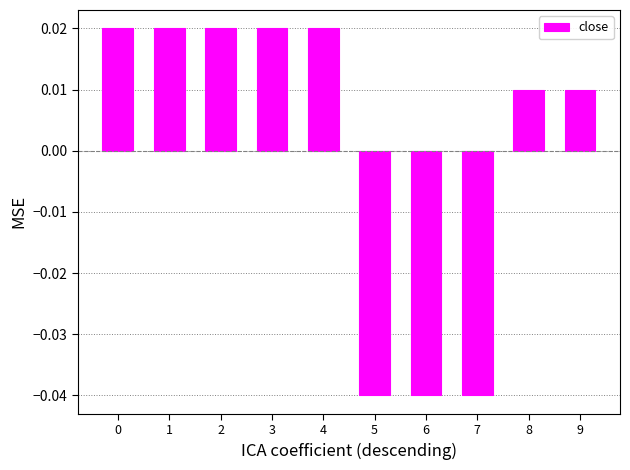

Count the values in the range 0 to 1.

7